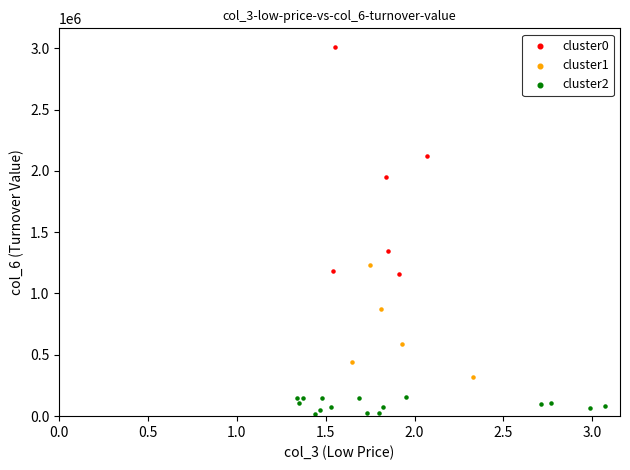

Which series has the largest Y range (max minus min)?

cluster0